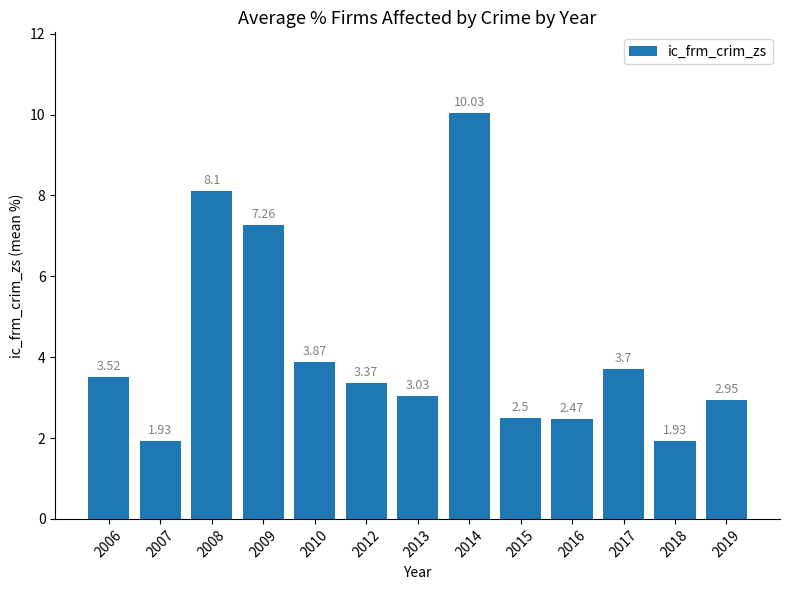

Where does the data first go above 3?

2006